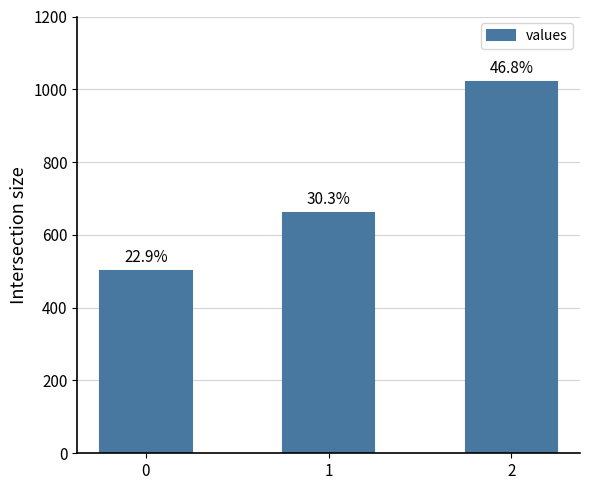

Is it true that the value at 0 is 500?

True